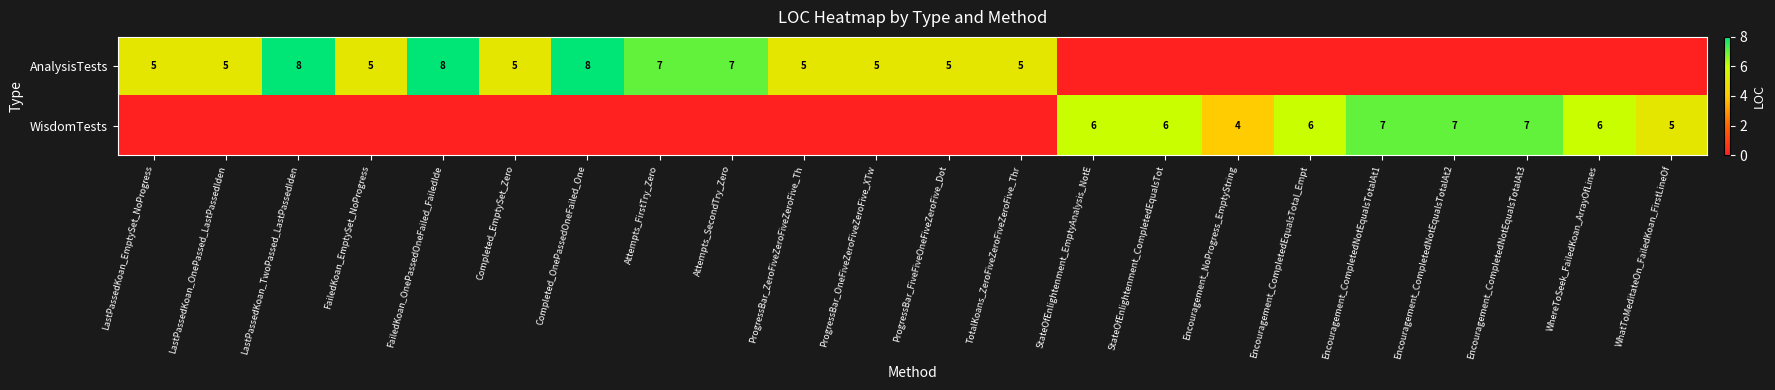

The WisdomTests series shows 6 at StateOfEnlightenment_EmptyAnalysis_NotE. True or false?

True